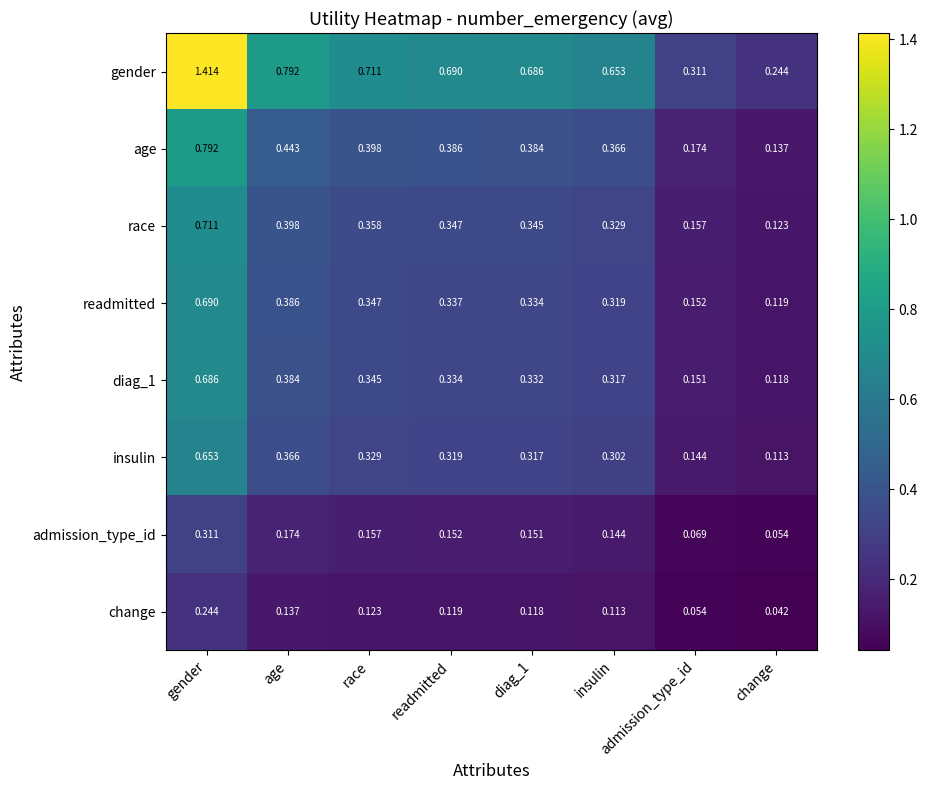

Where is age nearest to the value 0?

change